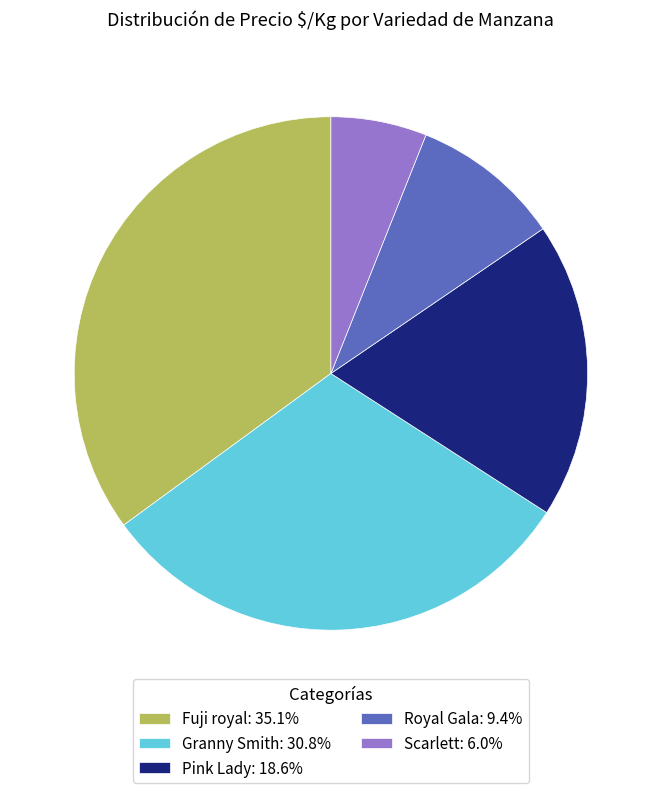

Is there a majority slice in this chart?

No